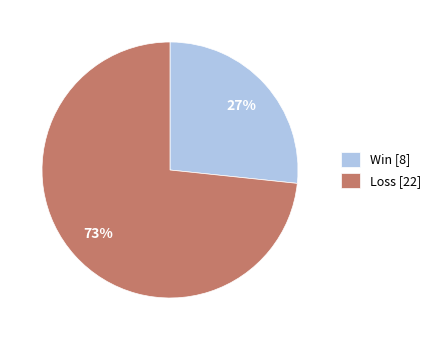

What percentage is the Win [8] slice, to the nearest percent?

27%